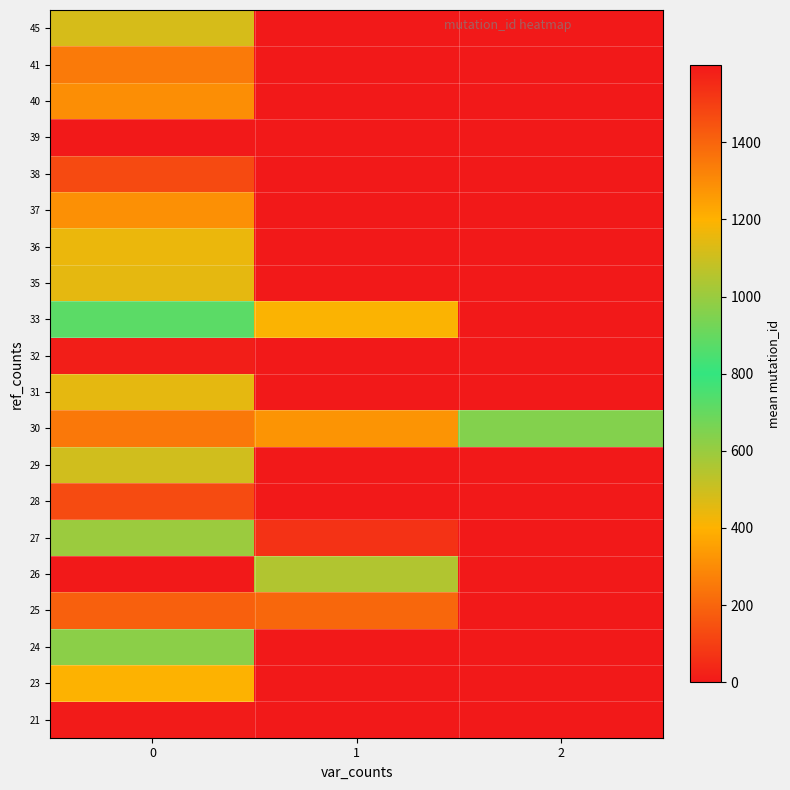

What is the difference between the highest and lowest values at 1?

1276.0